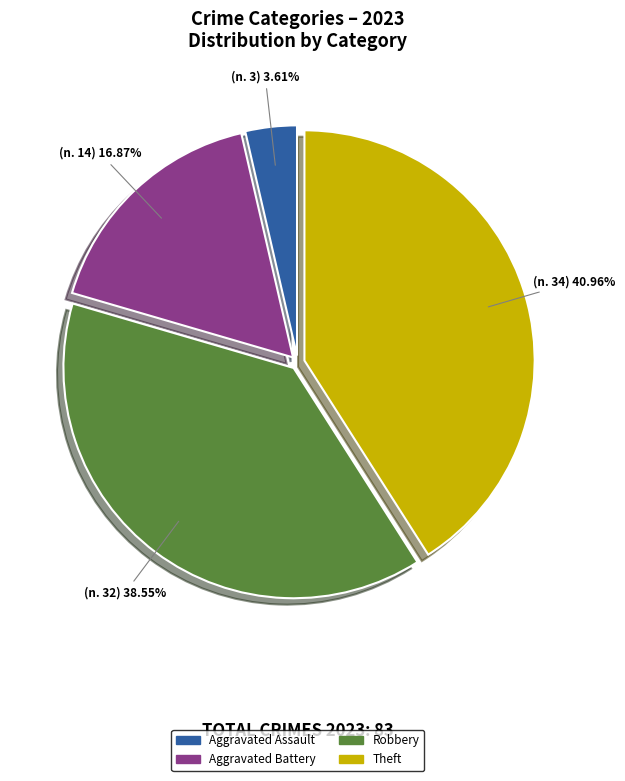

Does Robbery represent more than half of the total?

No